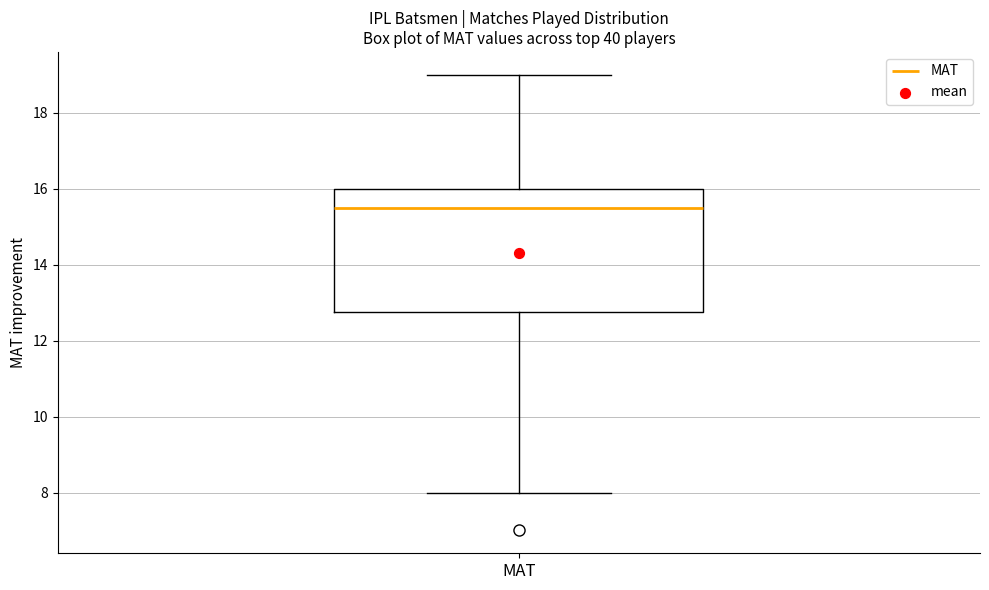

Read this box plot against the y-axis: the position of the median line, the range covered by the box, and the ends of both whiskers. The values are not printed on the chart, so give them approximately, as read against the axis.

median 15.6, box 12.8 to 16.0, whiskers 8.0 to 19.0